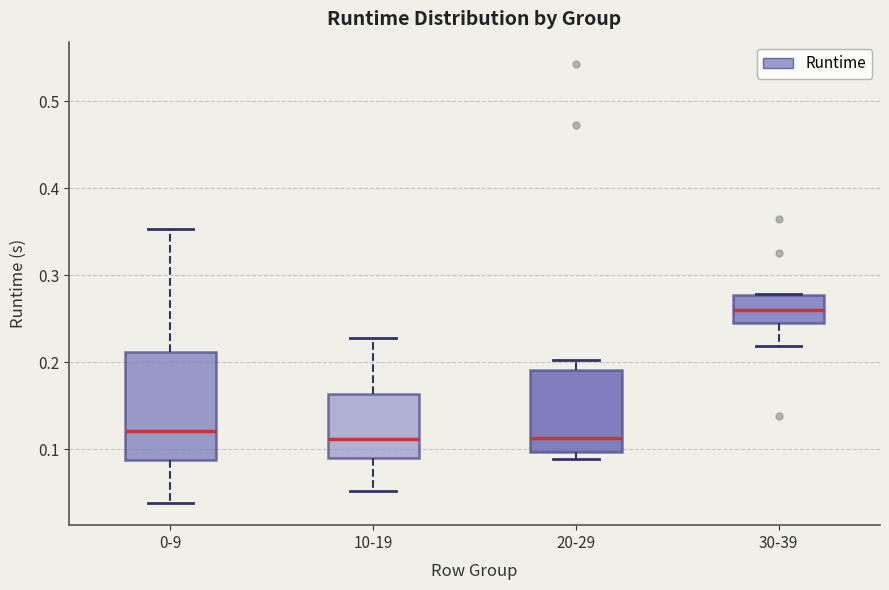

Reading left to right, transcribe this box plot: for each box, give where its median line is, the range the box spans, and where its two whiskers end, as read against the y-axis. The values are not printed on the chart, so give them approximately, as read against the axis.

0-9: median 0.12, box 0.09 to 0.21, whiskers 0.04 to 0.35
10-19: median 0.11, box 0.09 to 0.16, whiskers 0.05 to 0.23
20-29: median 0.11, box 0.10 to 0.19, whiskers 0.09 to 0.20
30-39: median 0.26, box 0.25 to 0.28, whiskers 0.22 to 0.28